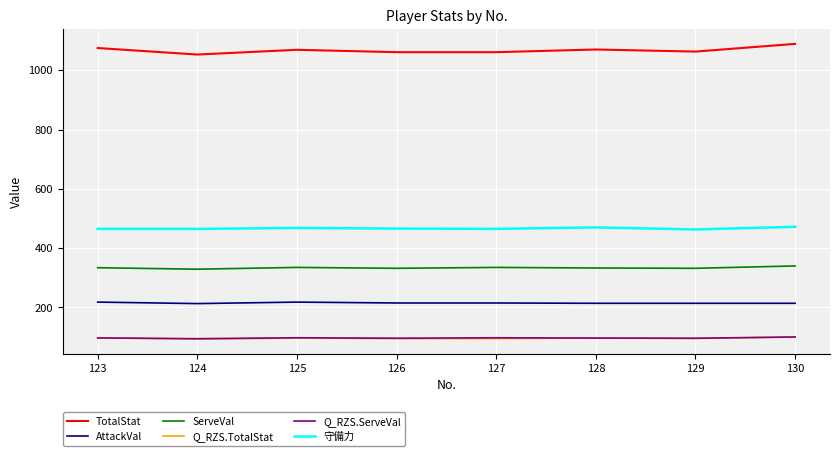

True or false: 守備力 and Q_RZS.TotalStat intersect in this chart.

False